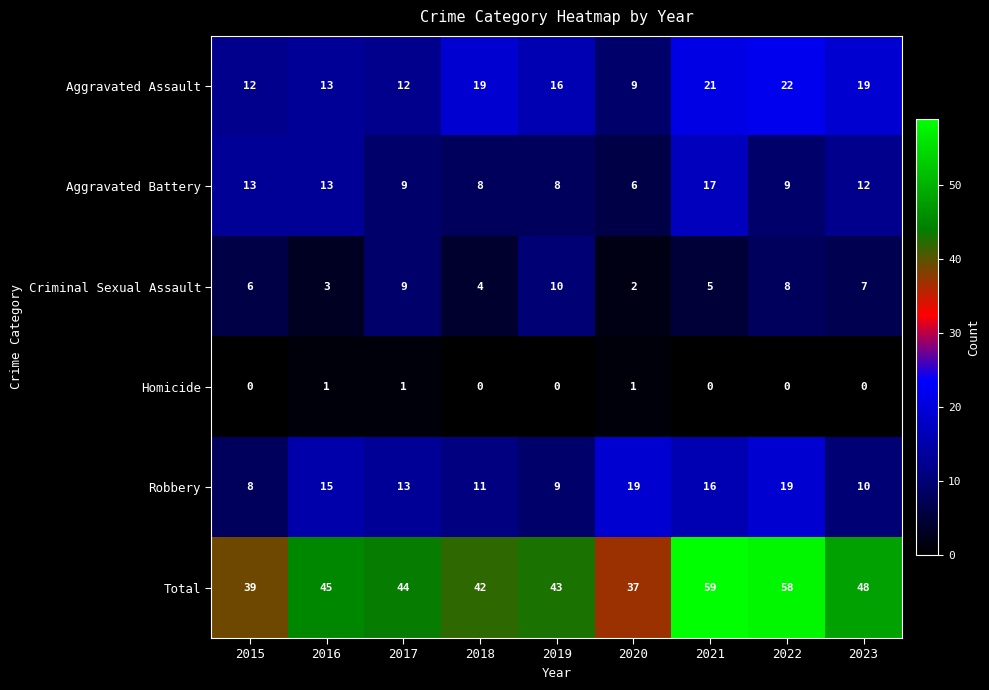

Which series has the largest range (max minus min)?

Total